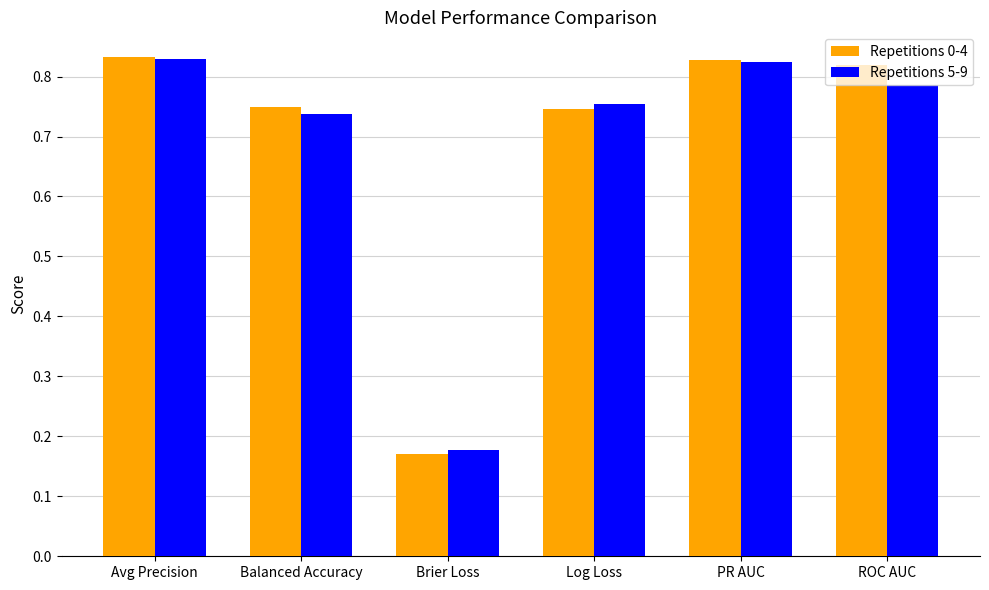

Are the bars horizontal?

No